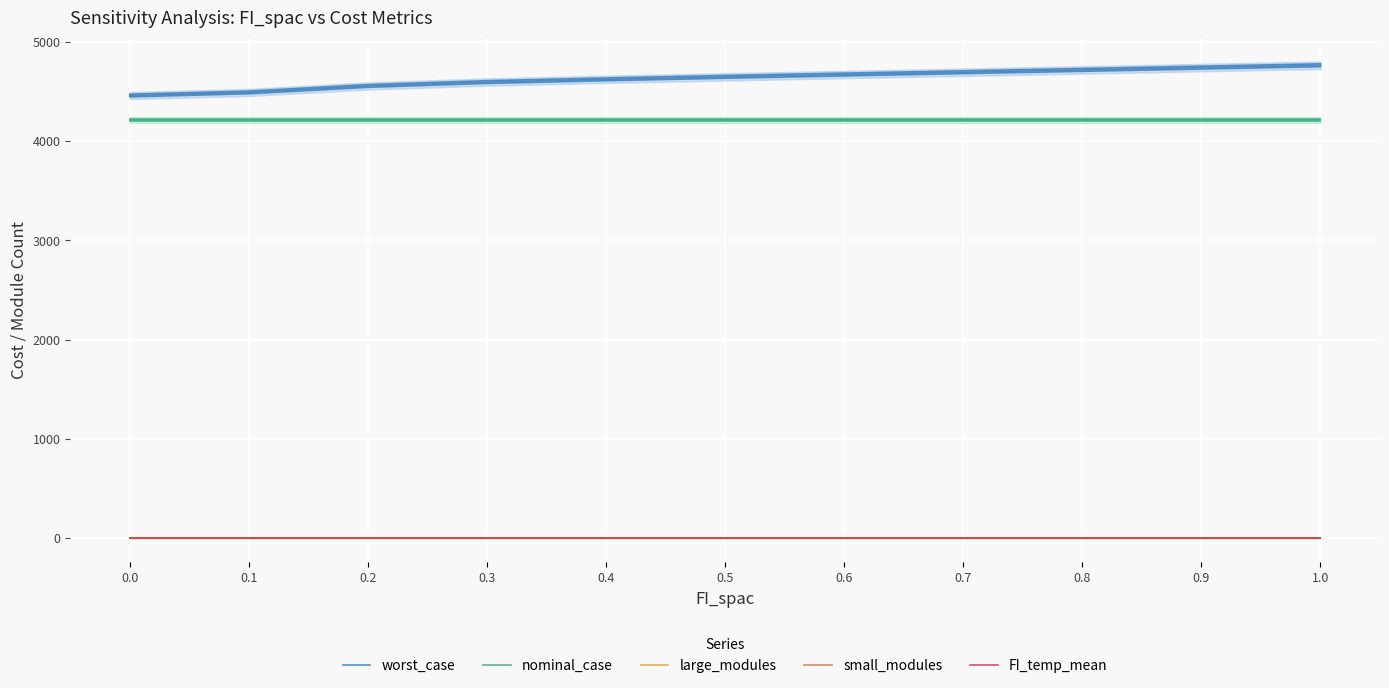

Between 0.5 and 0.6, which series saw the biggest shift?

worst_case